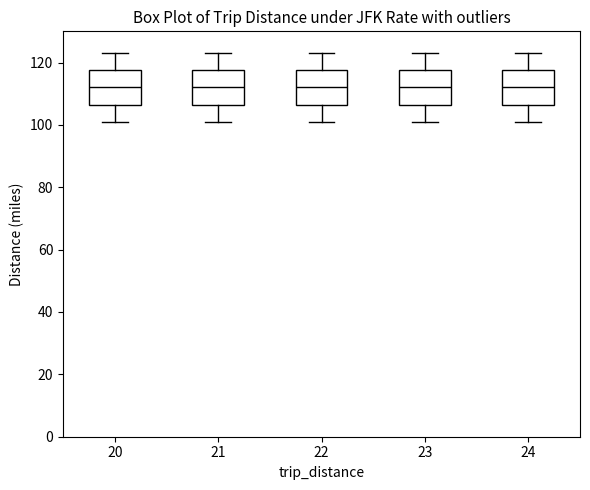

Where is the upper edge of the box at x = 22 on the y-axis? The values are not printed on the chart, so give them approximately, as read against the axis.

118